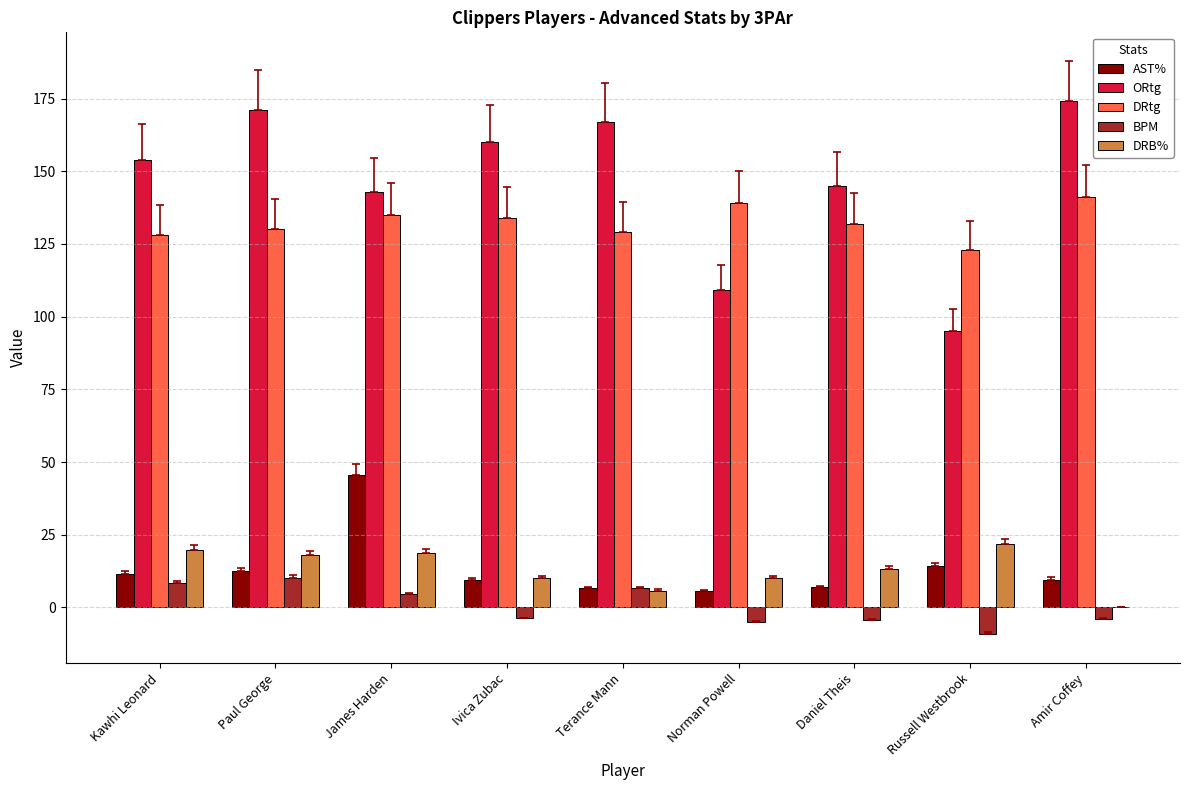

What is the maximum value shown in the chart?

174.0